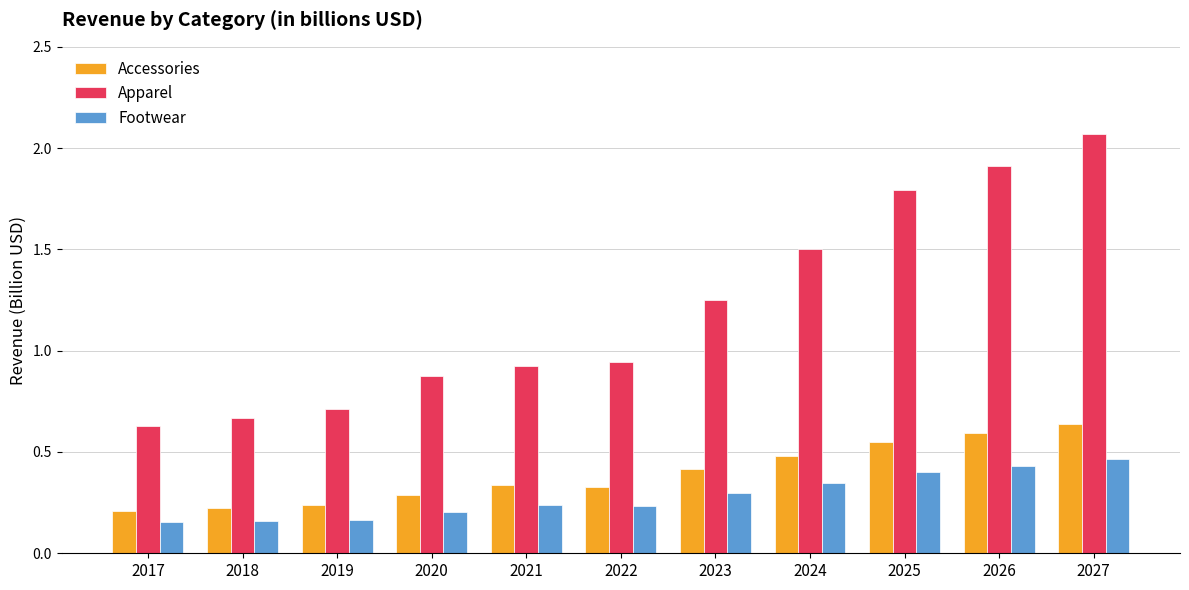

Which category has the highest value in the Apparel series?

2027